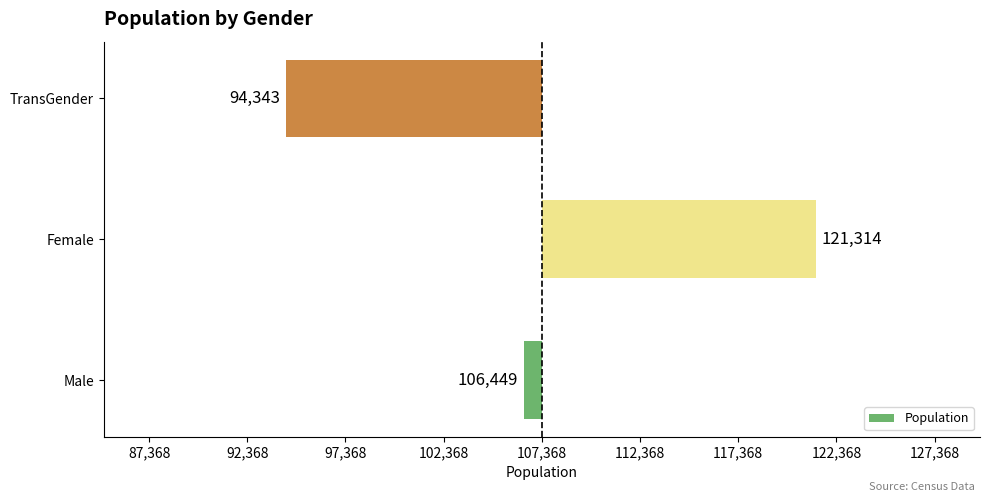

Does the chart contain any negative values?

Yes